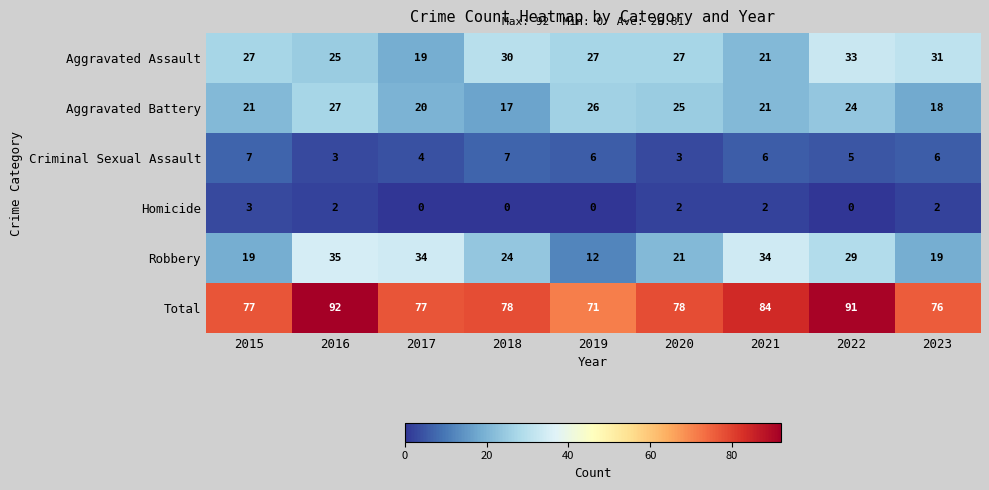

How many data points does each series have?

9